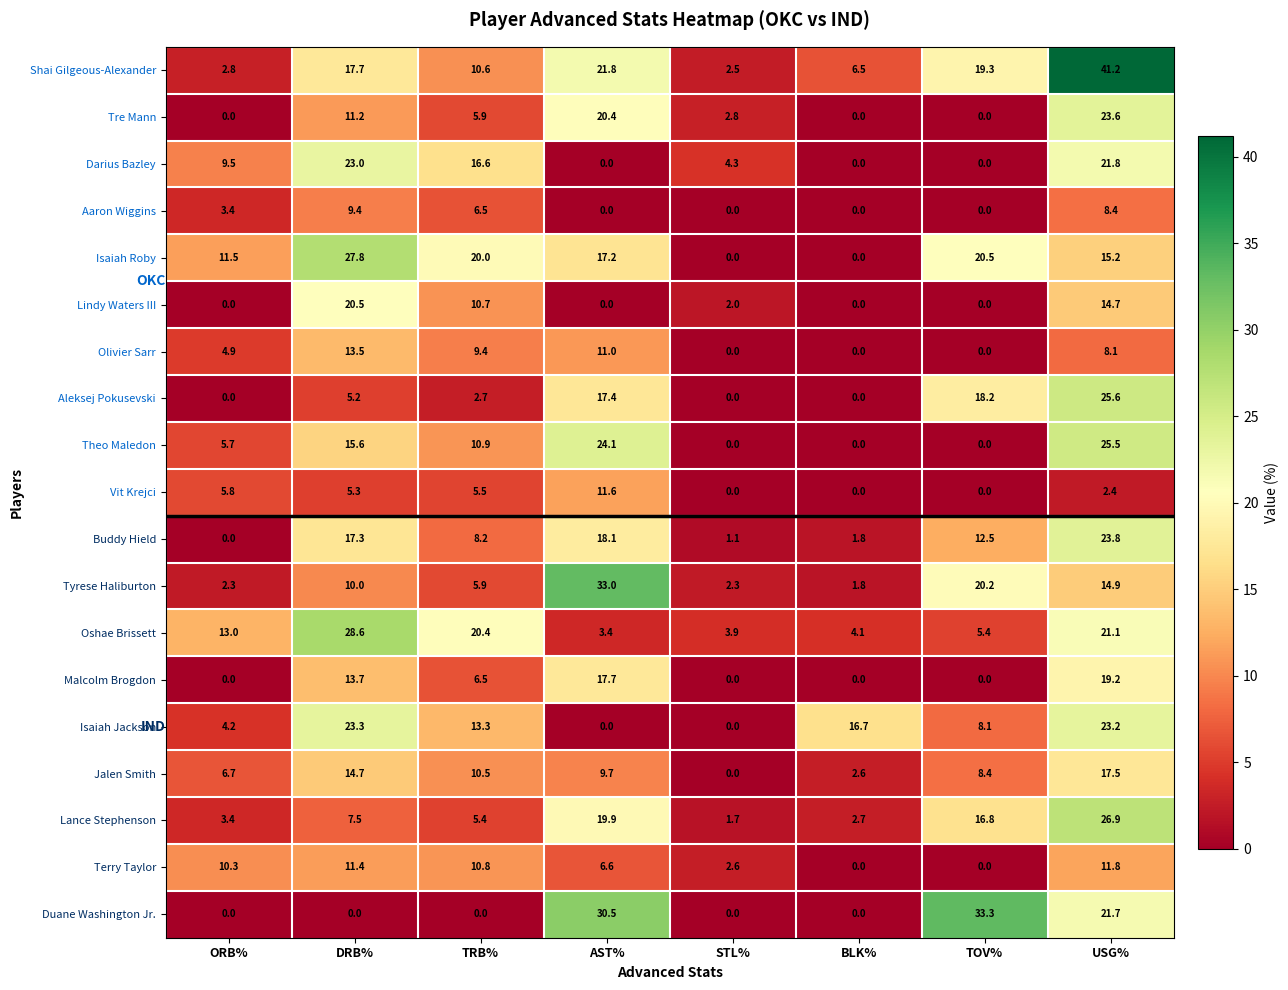

Which series has the largest total across all categories?

Shai Gilgeous-Alexander